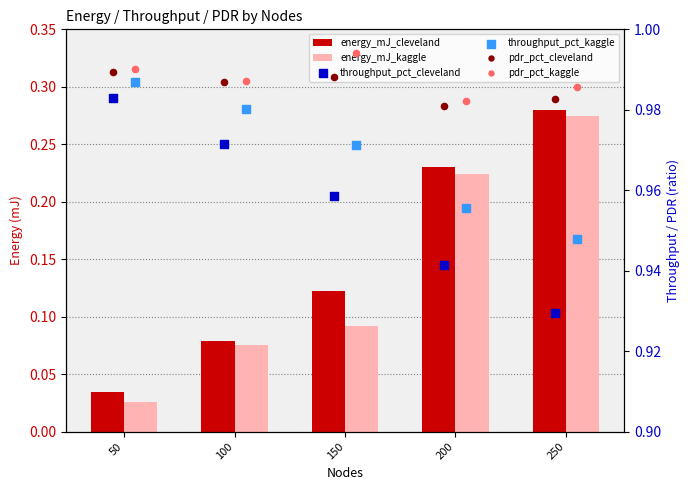

Which series has the largest Y range (max minus min)?

energy_mJ_kaggle